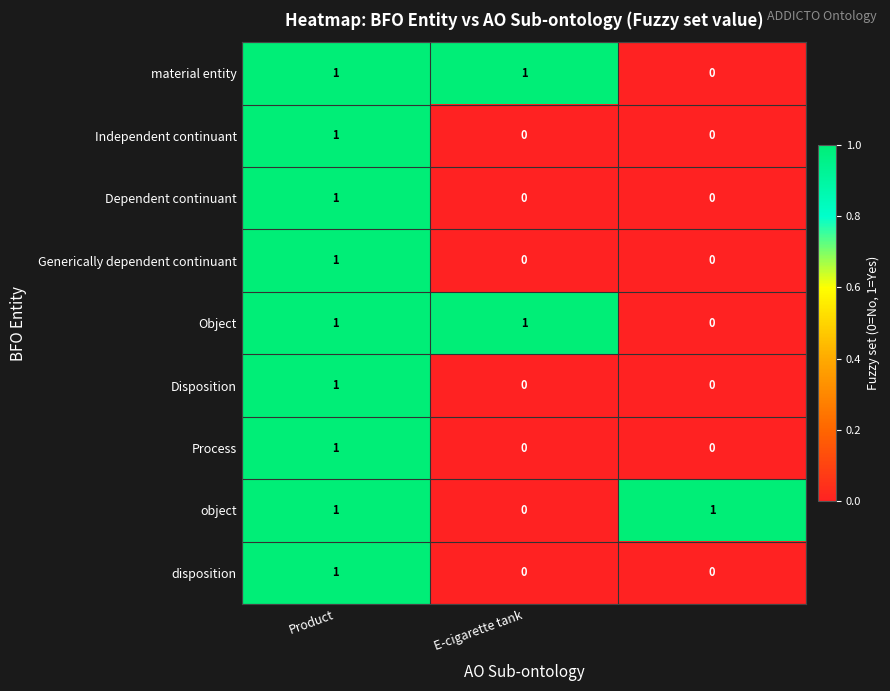

What is the maximum value shown in the chart?

1